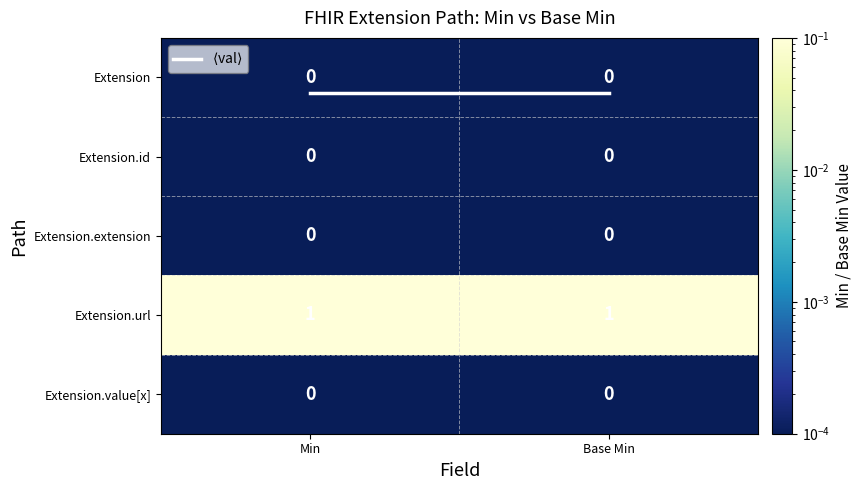

Reading right to left, transcribe all the data shown in this chart.

Extension: 0	0
Extension.id: 0	0
Extension.extension: 0	0
Extension.url: 1	1
Extension.value[x]: 0	0